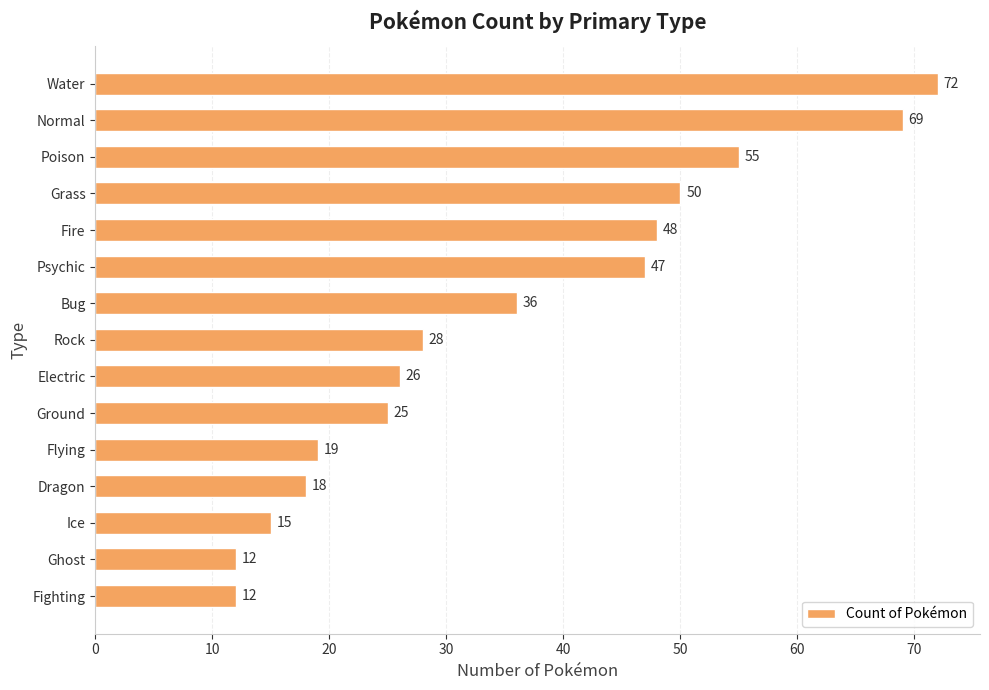

Where is the data nearest to the value 42?

Psychic